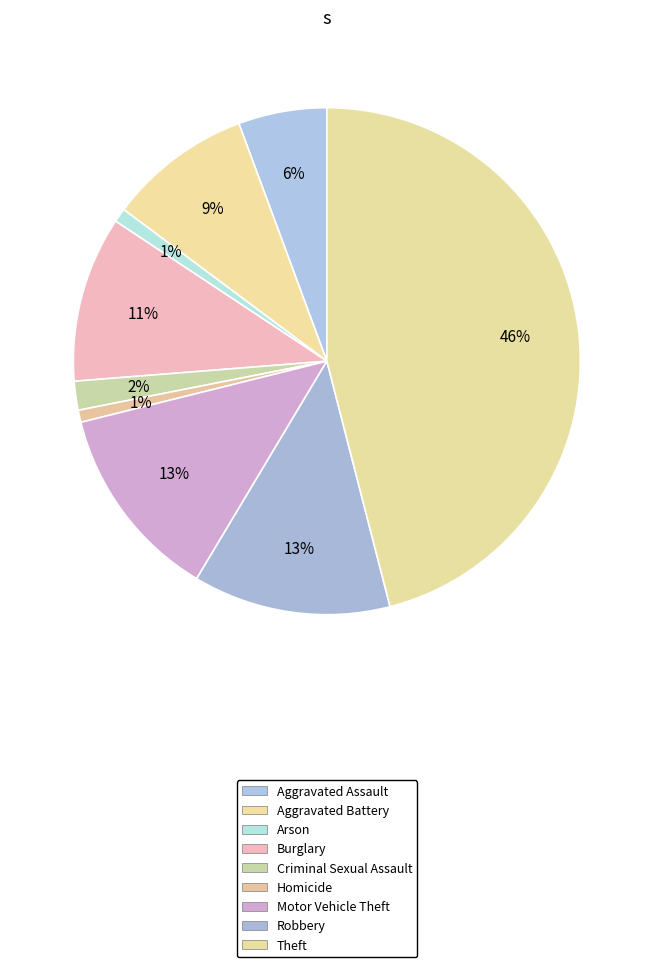

How many segments does this pie chart have?

9